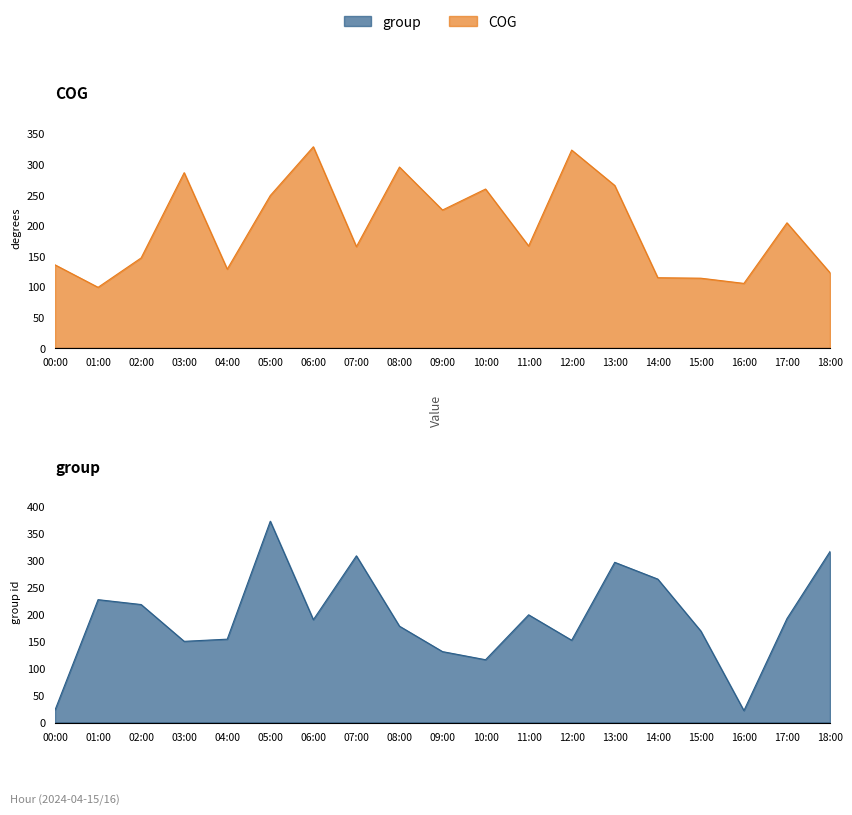

Between 18:00 and 02:00, which is larger?

02:00